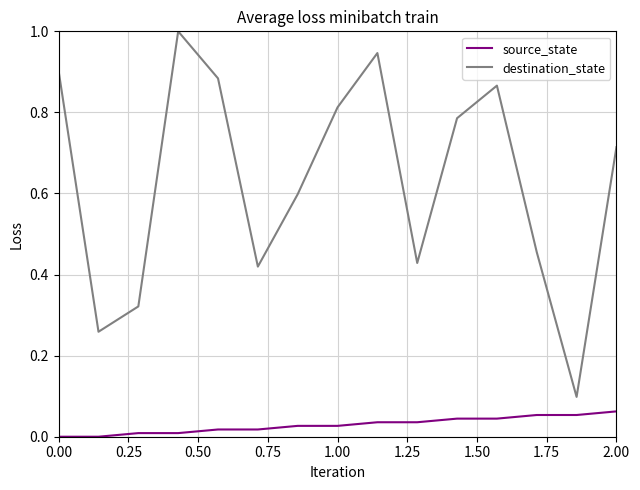

What is the maximum value shown in the chart?

1.0